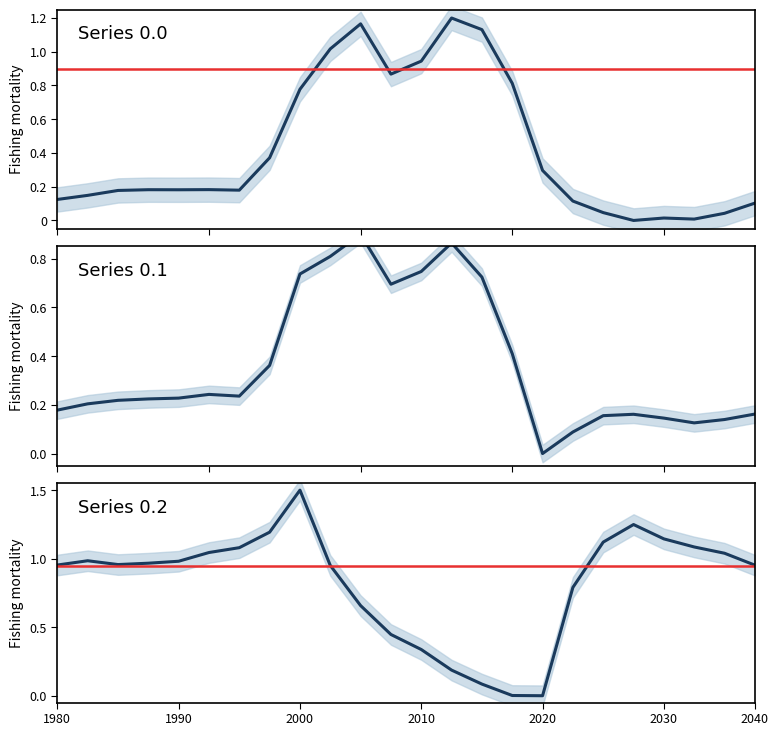

What is the difference between the Series 0.2 values at 12 and 1990?

0.6